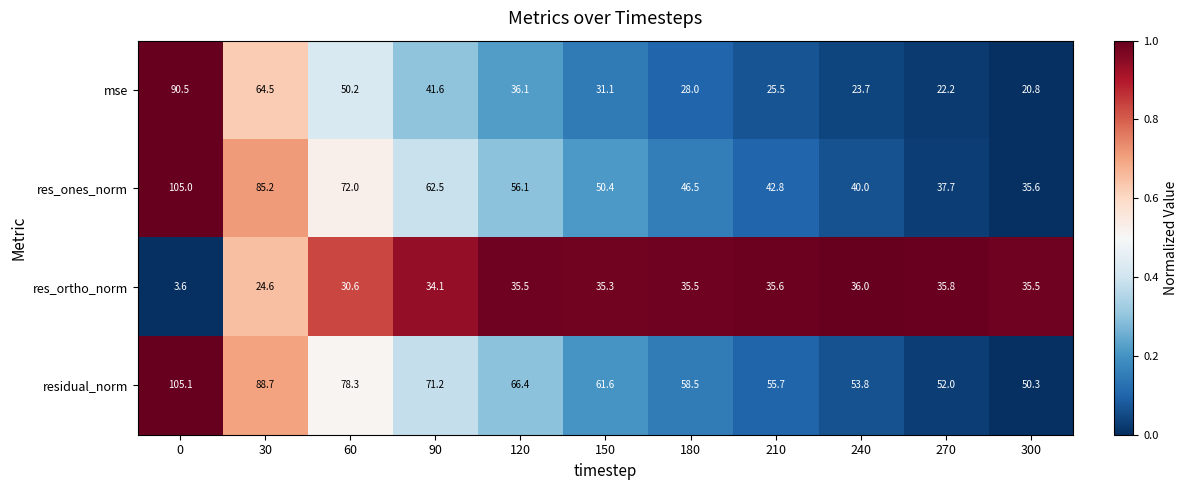

What is the difference between the highest and lowest values at 300?

29.5